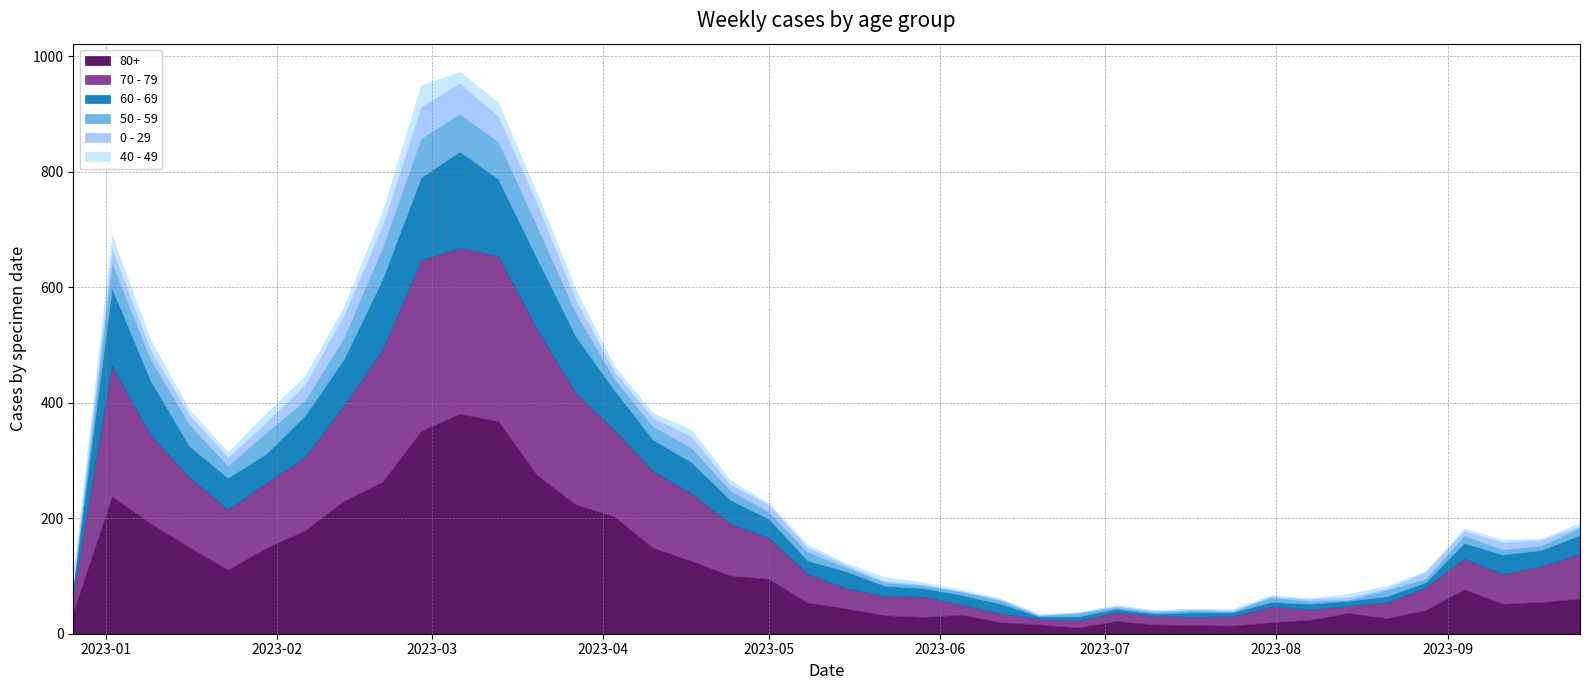

What is the minimum value for 60 - 69?

4